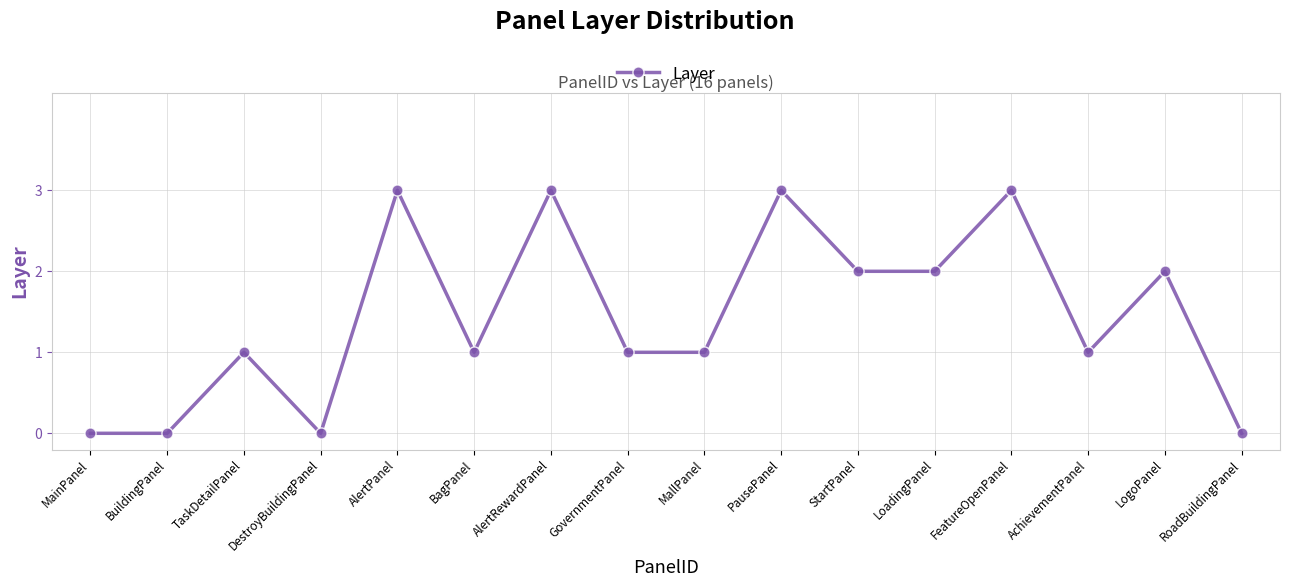

How many categories are shown in the chart?

16